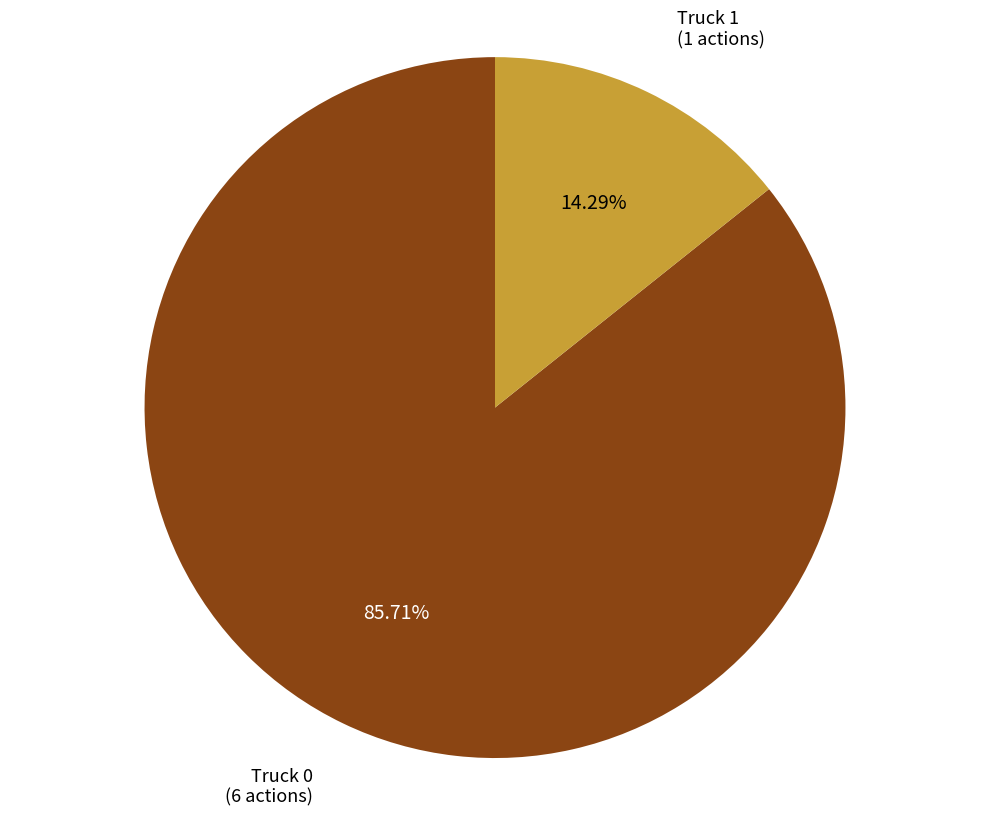

Does any single category account for the majority?

Yes